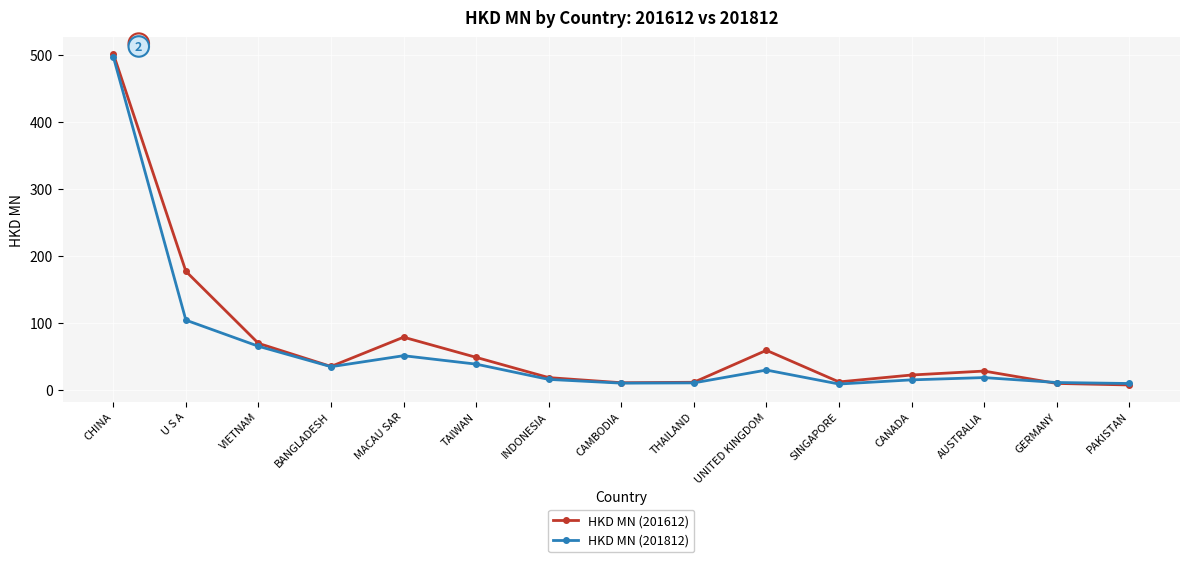

Which category has the highest value in the HKD MN (201812) series?

CHINA